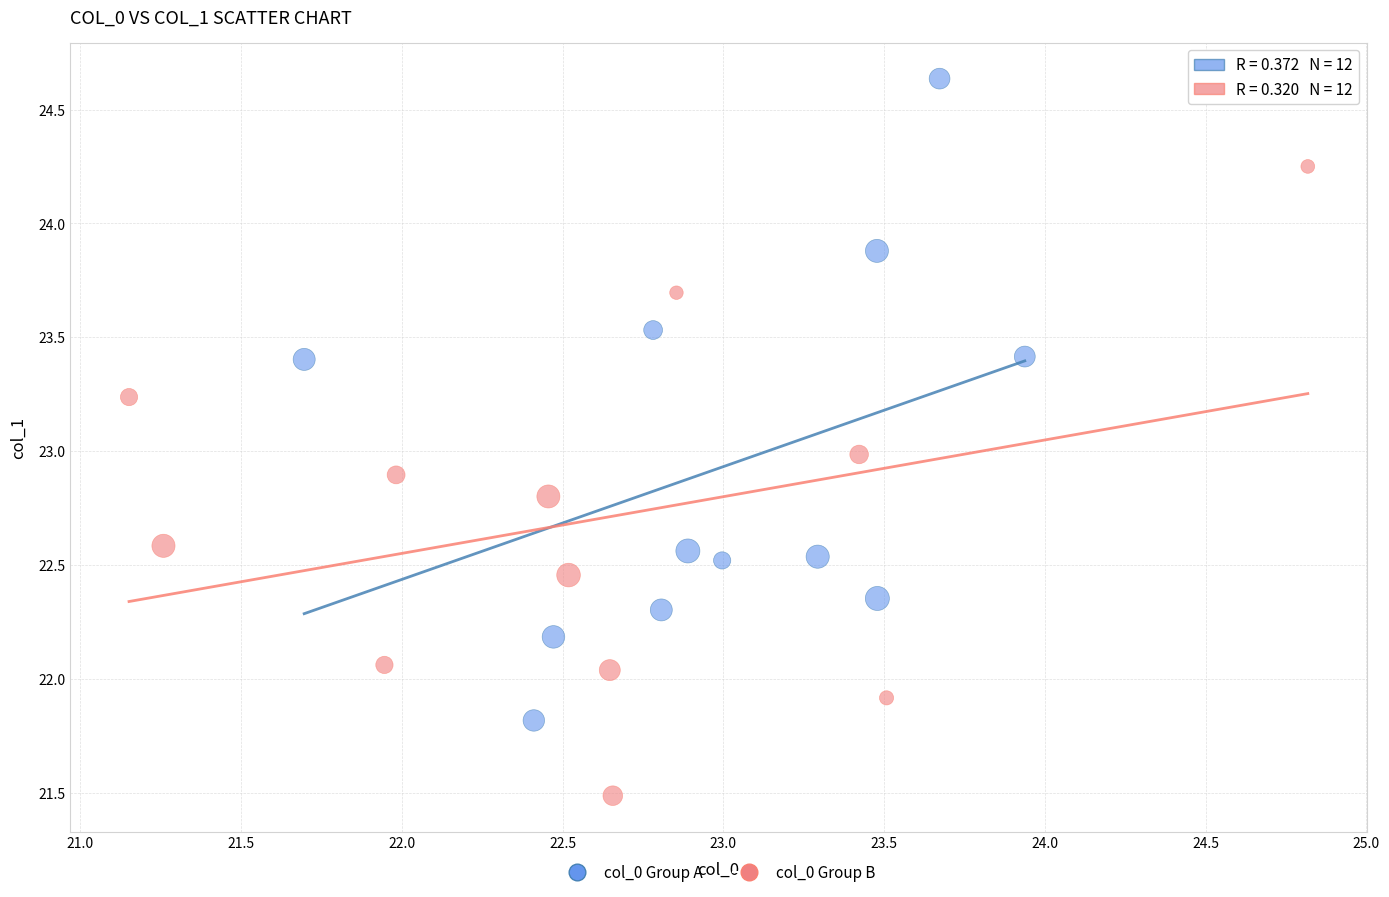

What are all the series names shown in the legend?

col_0 Group A, col_0 Group B